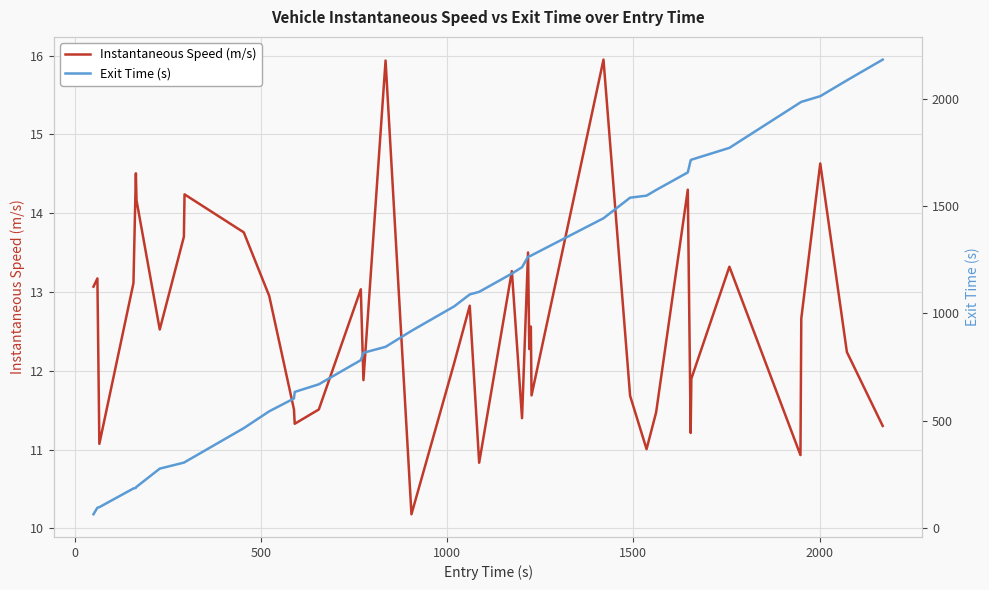

True or false: Exit Time (s) and Instantaneous Speed (m/s) cross at least once.

False